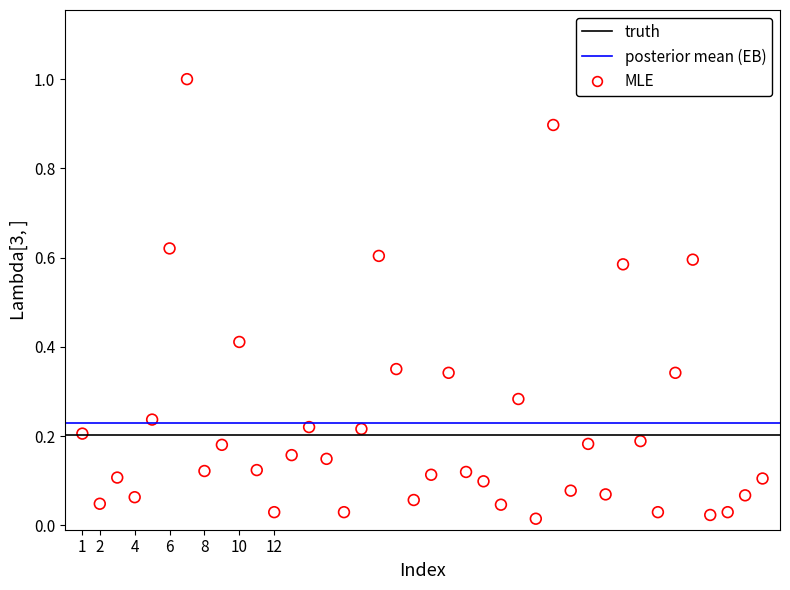

What is the range of X values (max minus min)?

39.0